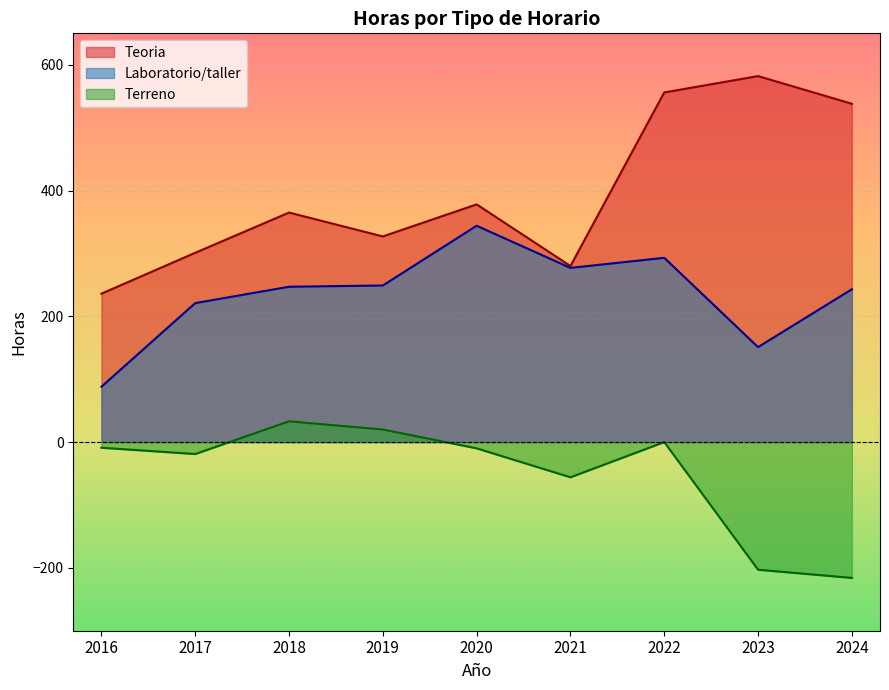

Is the value of Teoria at 2022 greater than the value of Terreno at 2021?

Yes